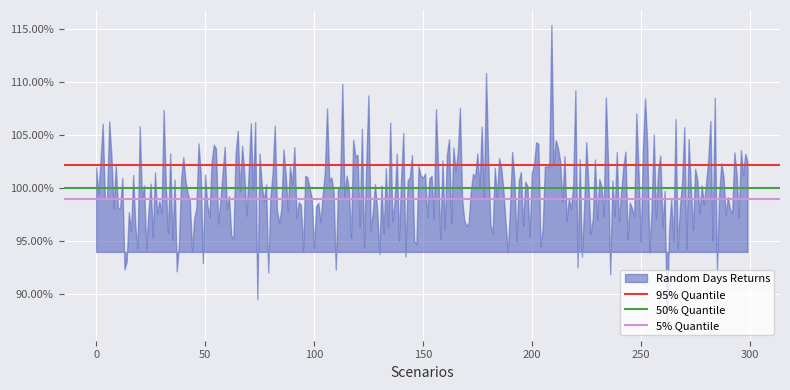

What is the average value of the 50% Quantile series?

1.0